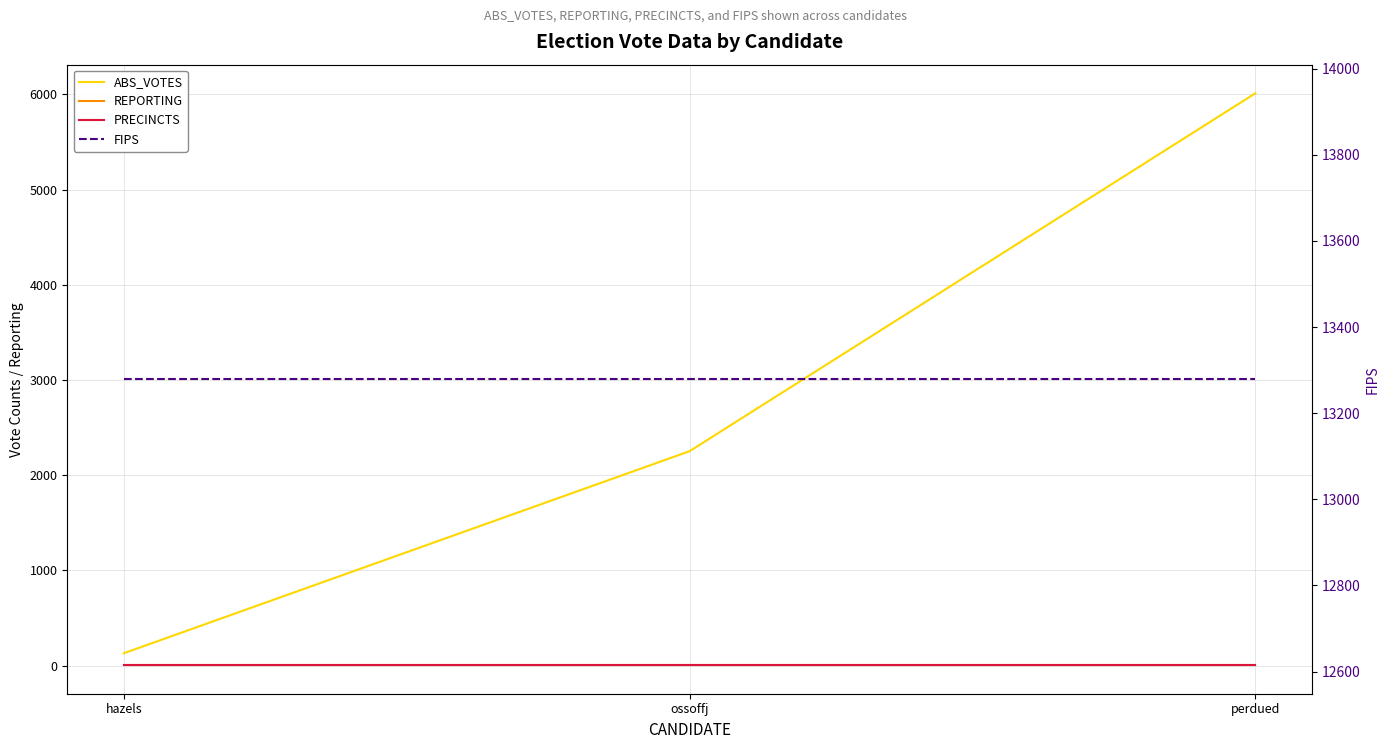

What is the maximum value shown in the chart?

13279